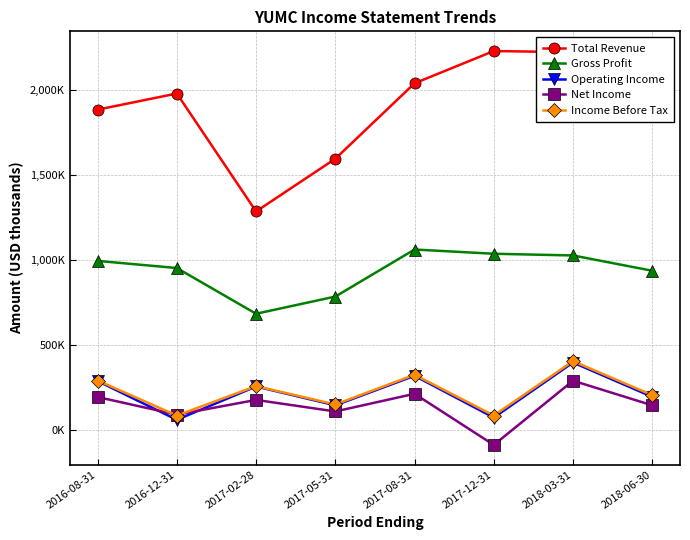

True or false: Net Income and Gross Profit intersect in this chart.

False